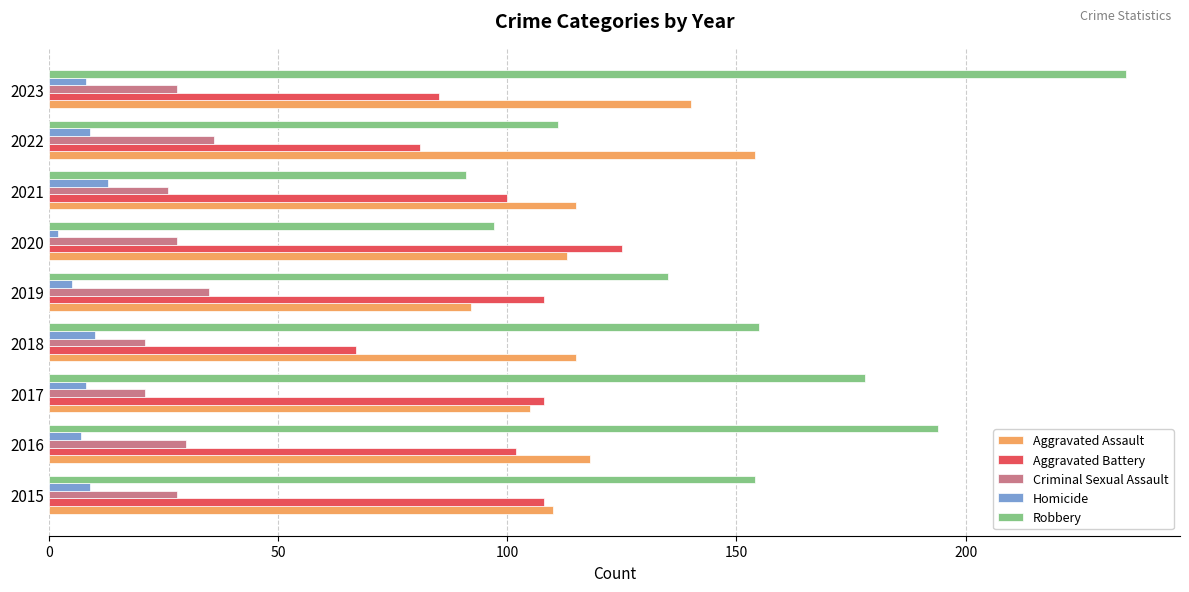

What is the highest value of the Homicide series?

13